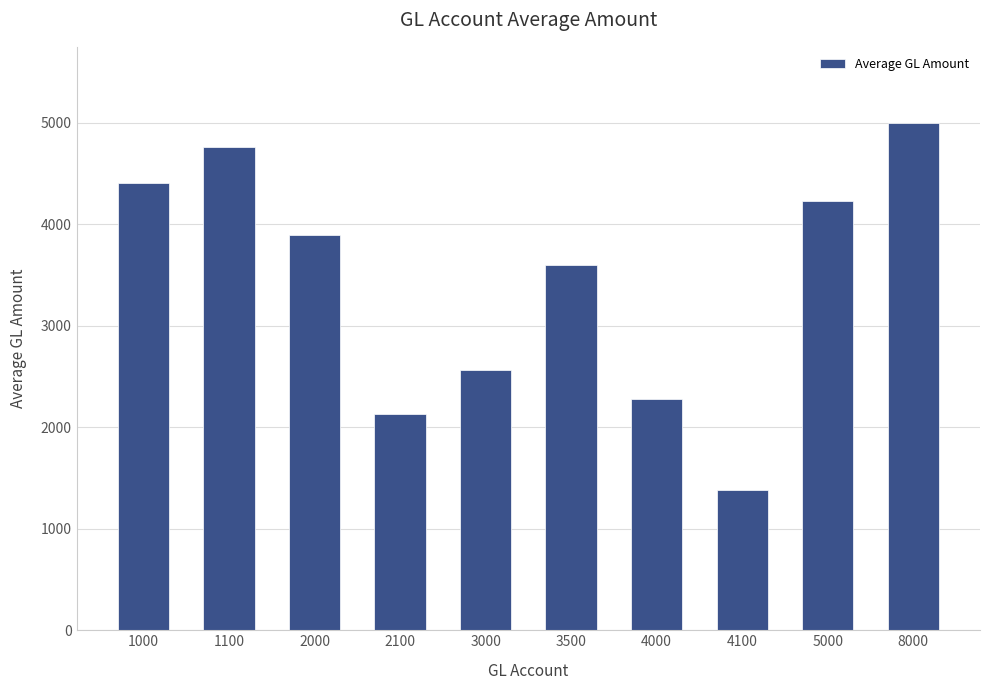

What is the sum of the values at 2000 and 4100?

5269.0